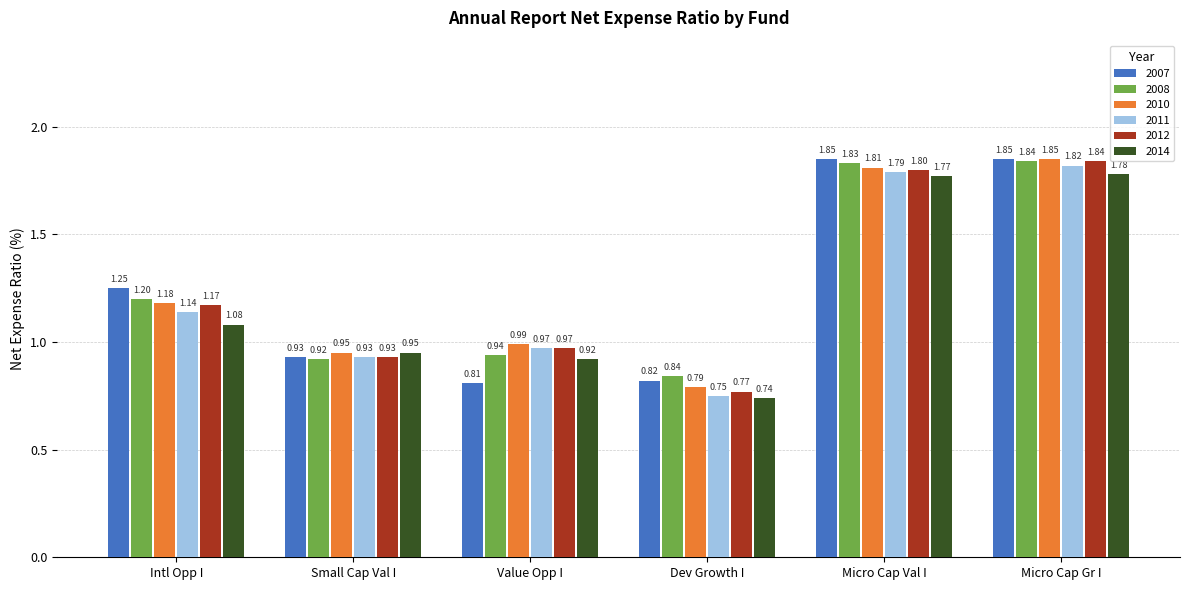

Which category has the lowest value across all series?

Dev Growth I